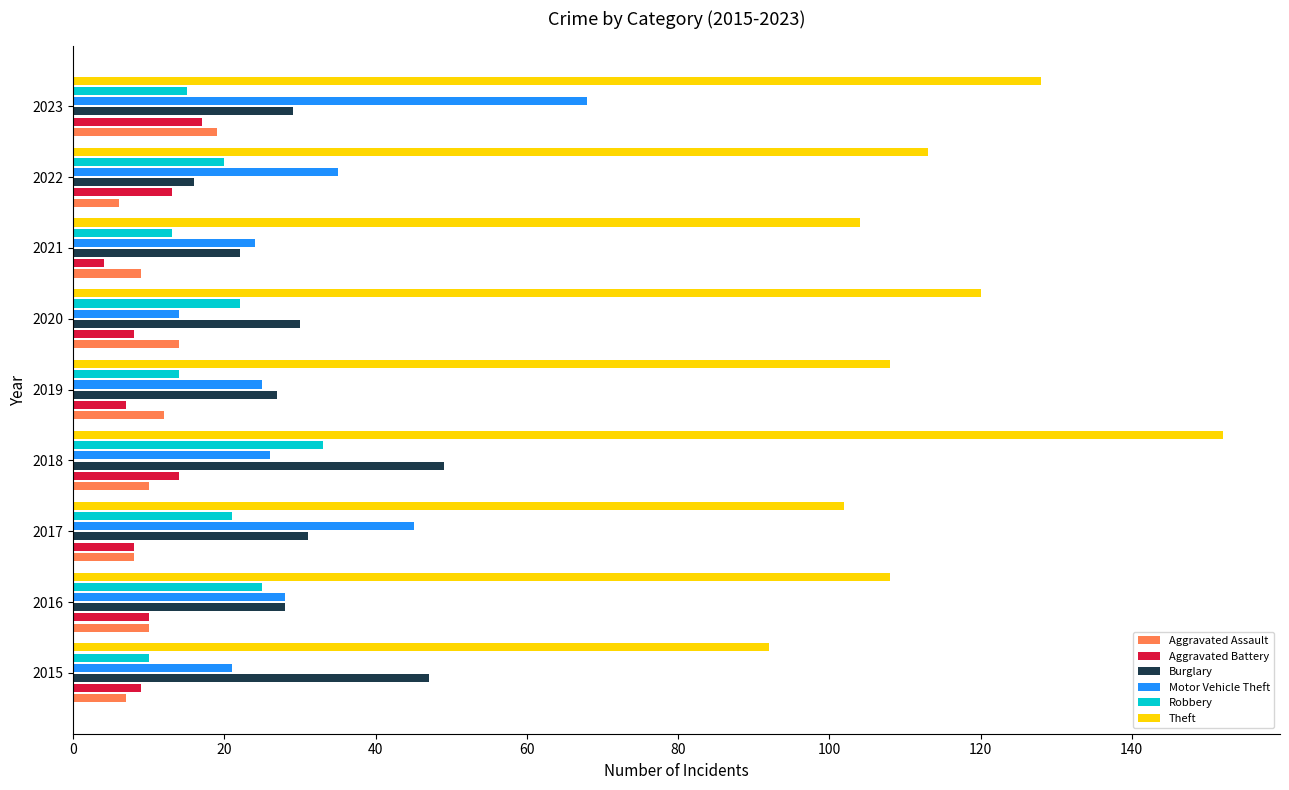

What is the minimum value for Aggravated Assault?

6